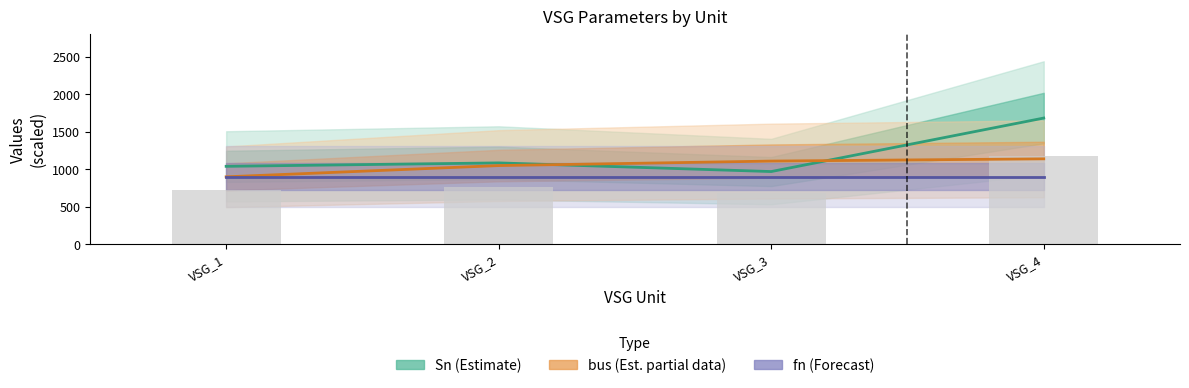

What is the sum of the bus (Est. partial data) values at VSG_1 and VSG_2?

1950.0